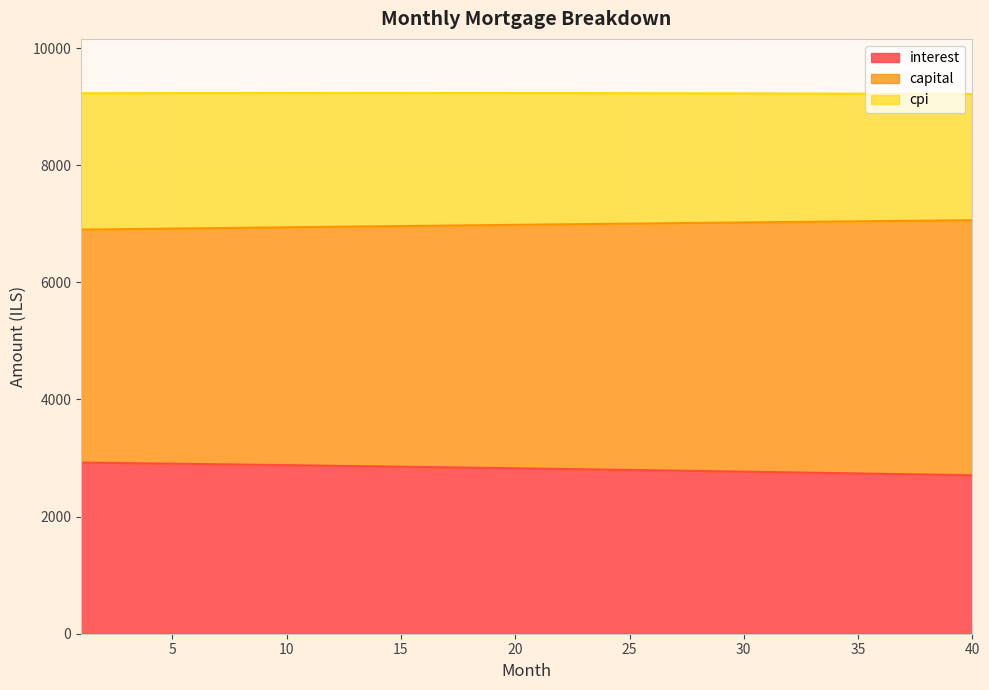

What is the minimum value for interest?

2706.2